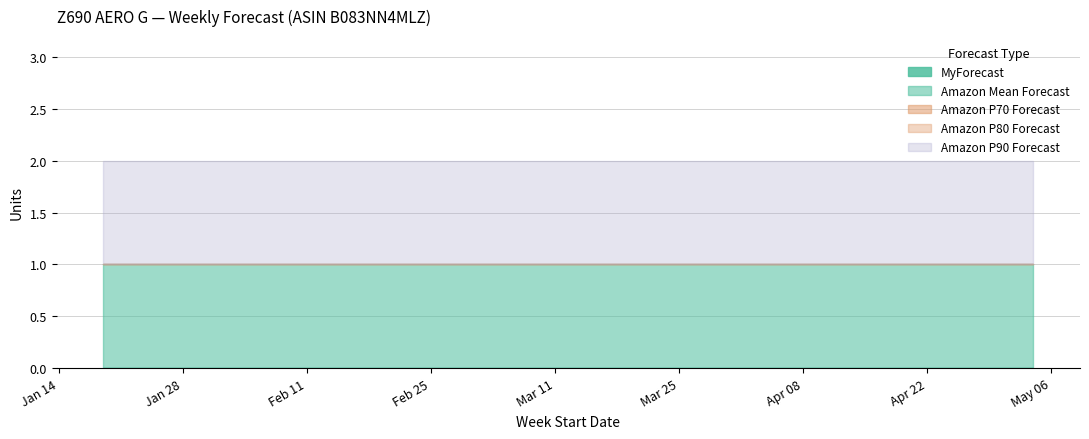

True or false: MyForecast has a value of 0 at W10.

True